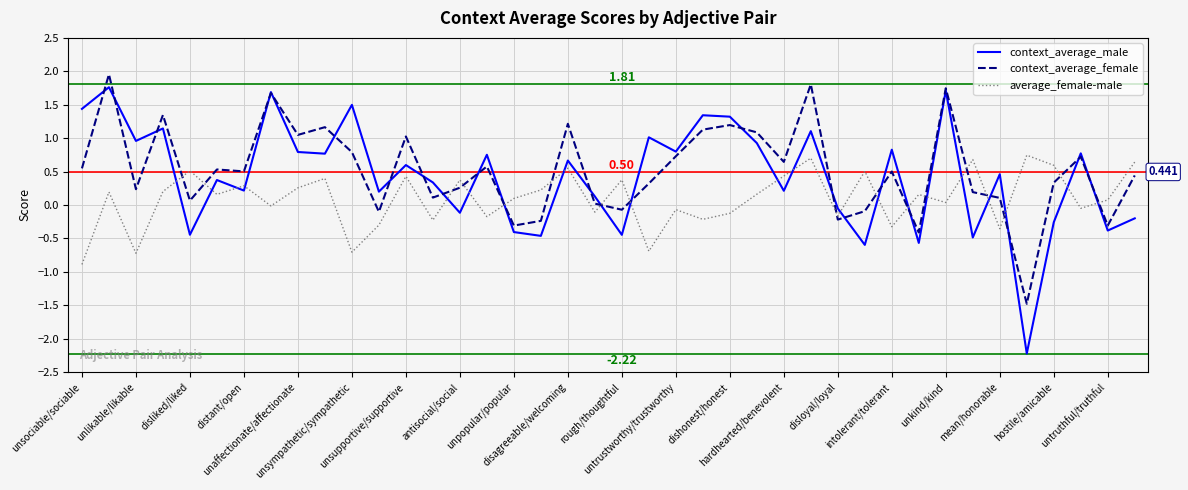

After their last crossing, which series has the higher values: average_female-male or context_average_female?

average_female-male